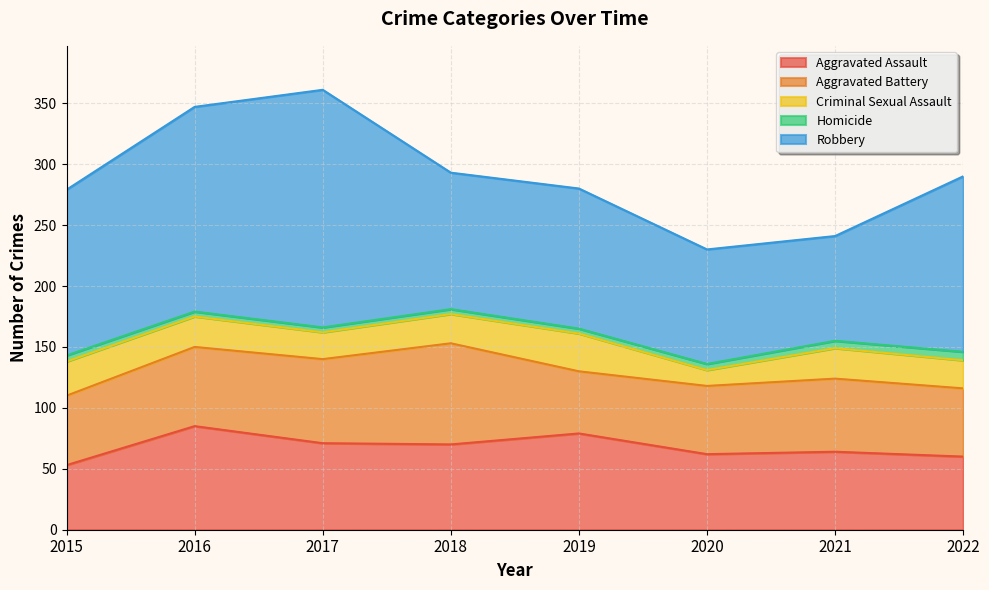

What is the value of the Aggravated Assault point at the 2nd from the left?

85